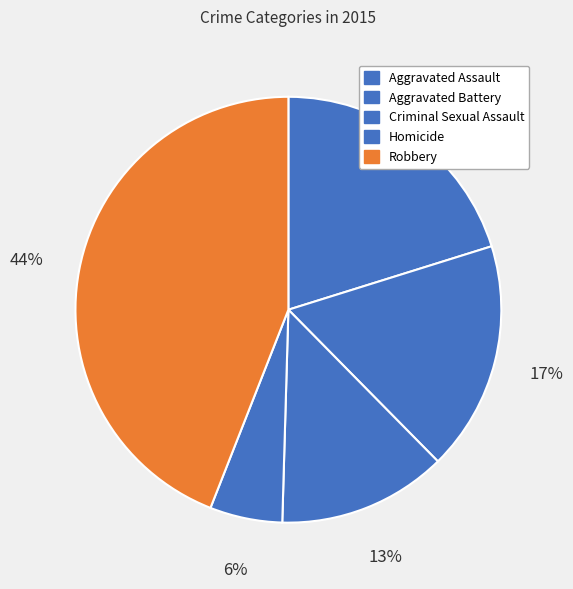

Which category has the biggest portion of the pie?

Robbery